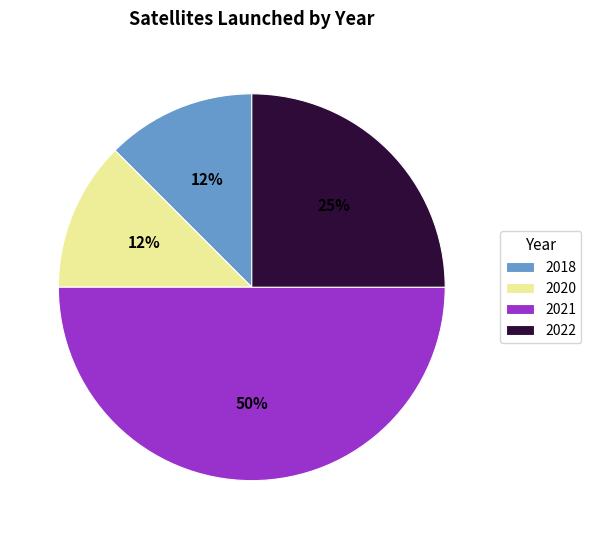

How many slices are in this pie chart?

4